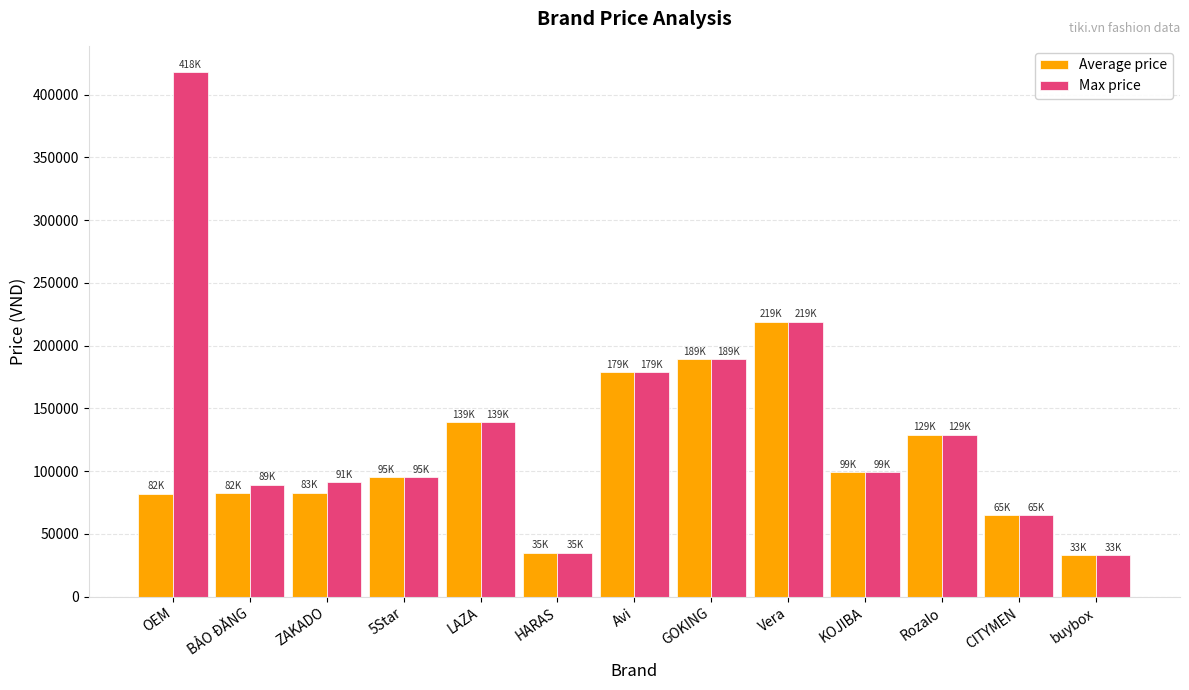

Rank the series by their maximum value, from highest to lowest.

Max price, Average price